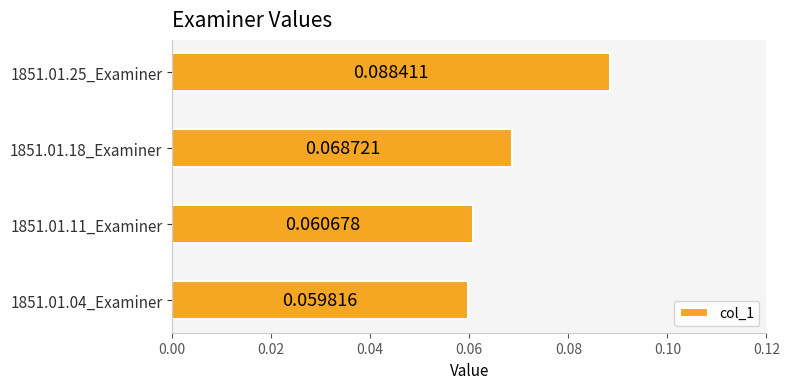

How many values are between 0 and 1?

4